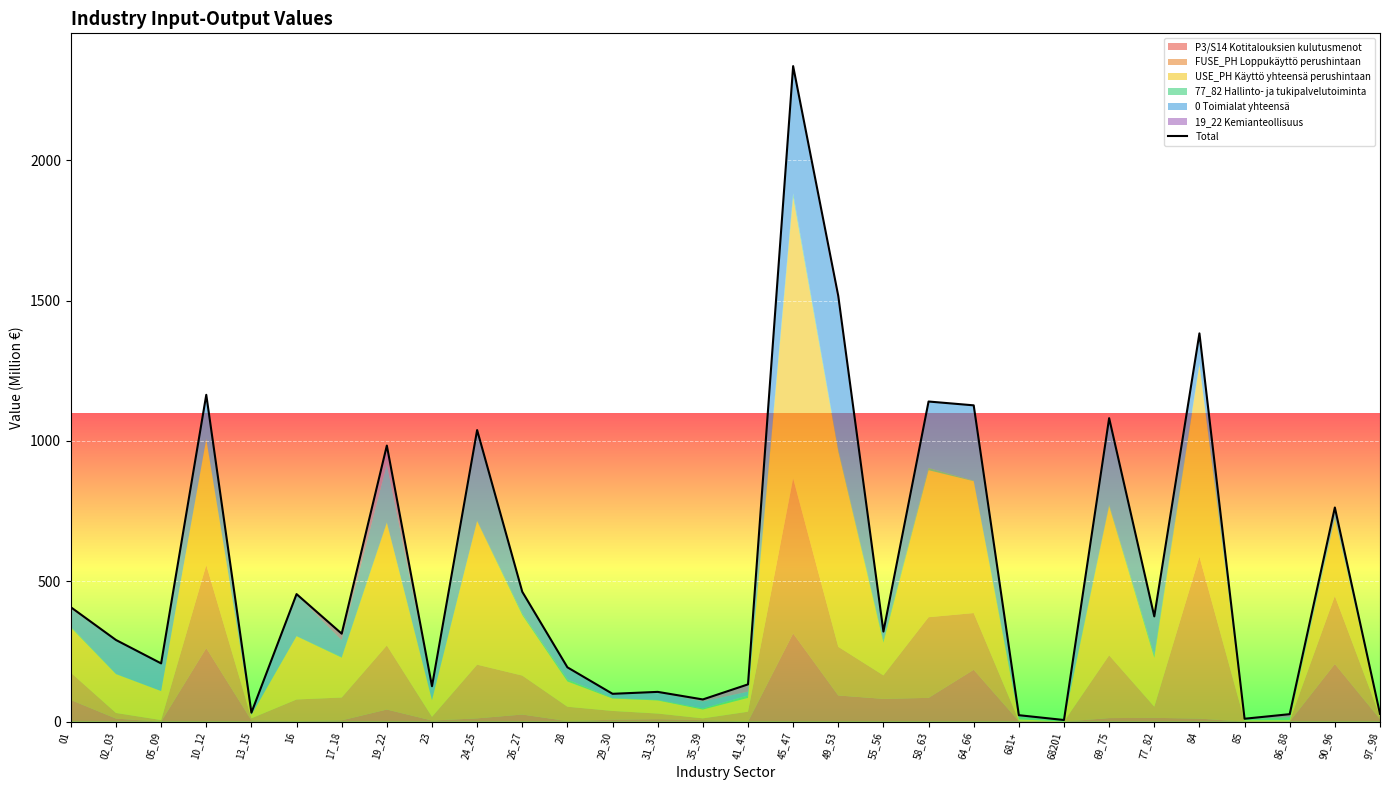

At which category does the data reach its first local valley?

05_09